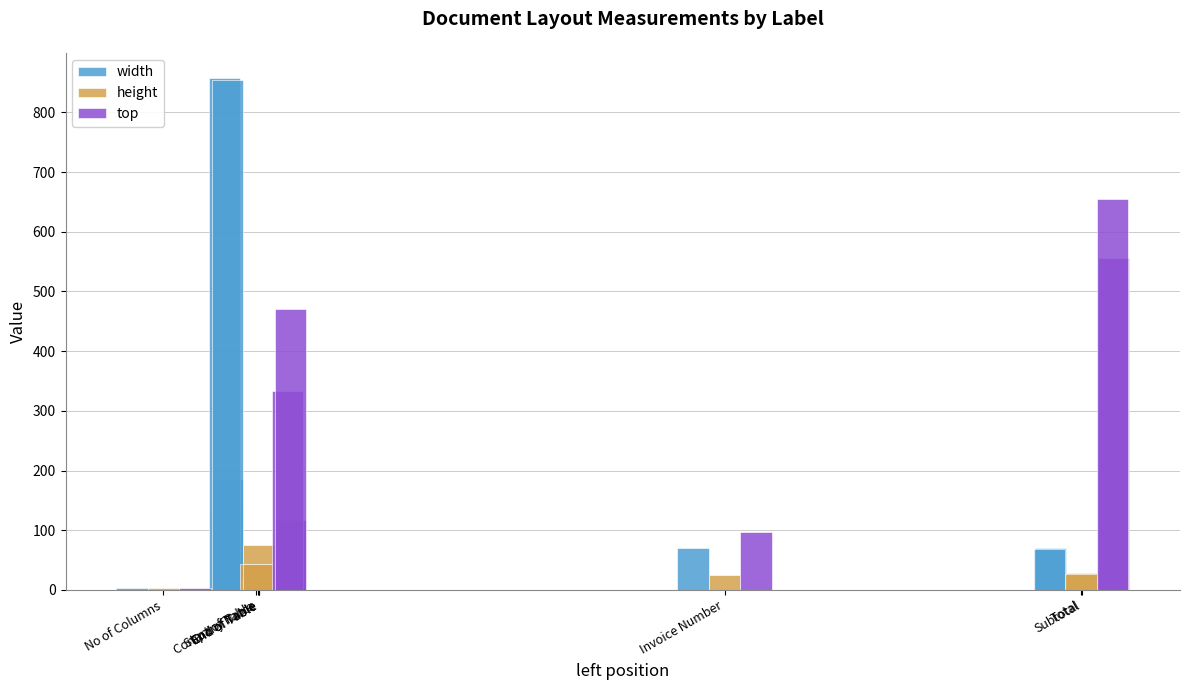

Which series has the widest spread of values?

width